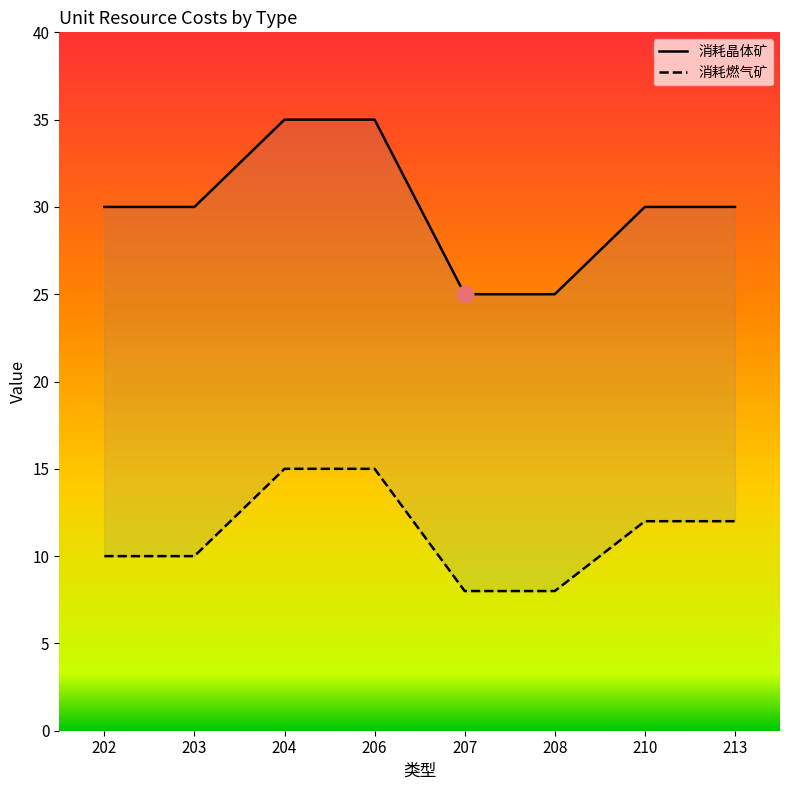

Which series changed the most between 208 and 213?

消耗晶体矿